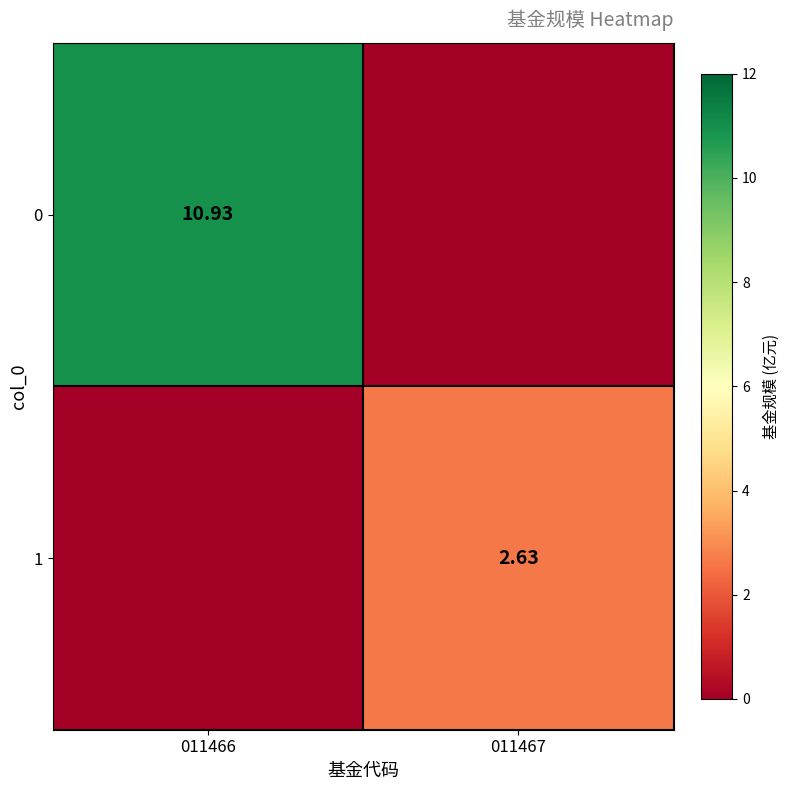

True or false: 1 has a value of 0.0 at 011466.

True